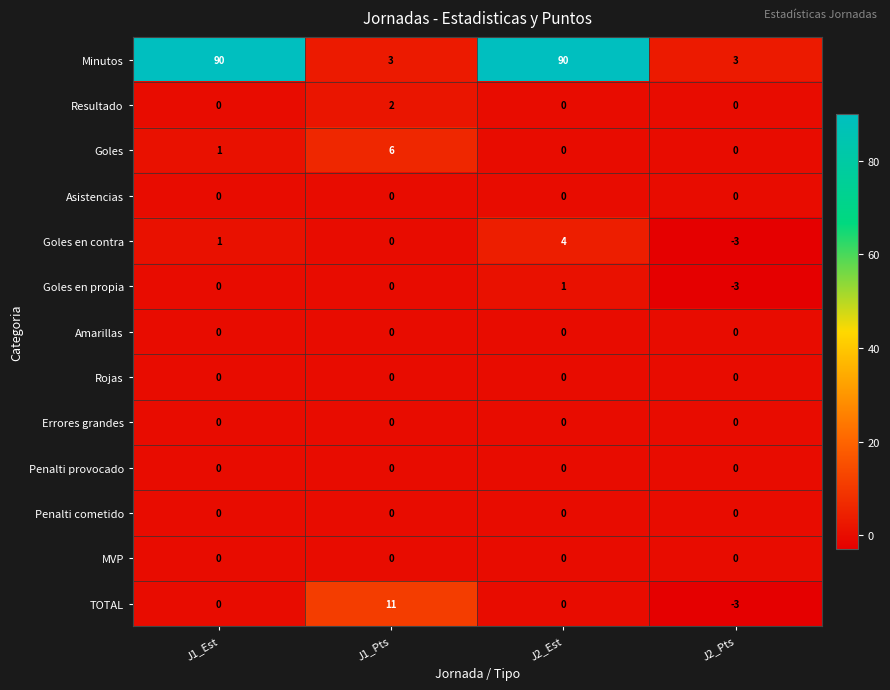

Which series has the widest spread of values?

Minutos